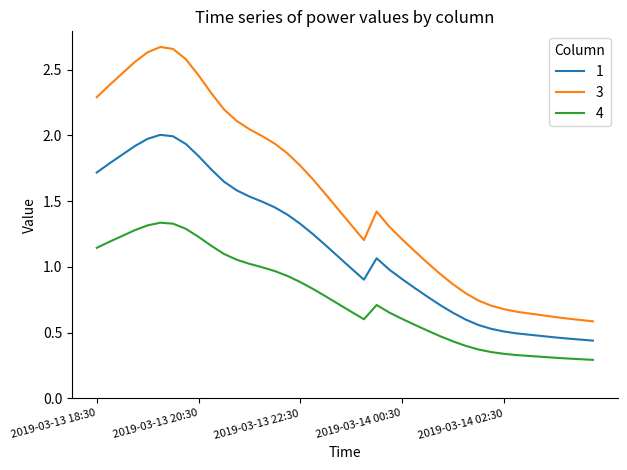

Rank the series by their maximum value, from lowest to highest.

4, 1, 3